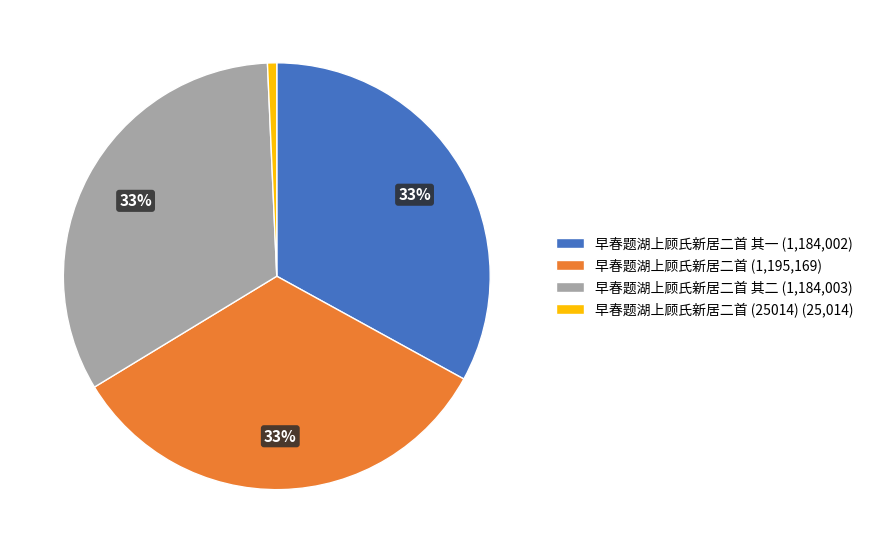

Is there any slice that represents more than half of the pie?

No